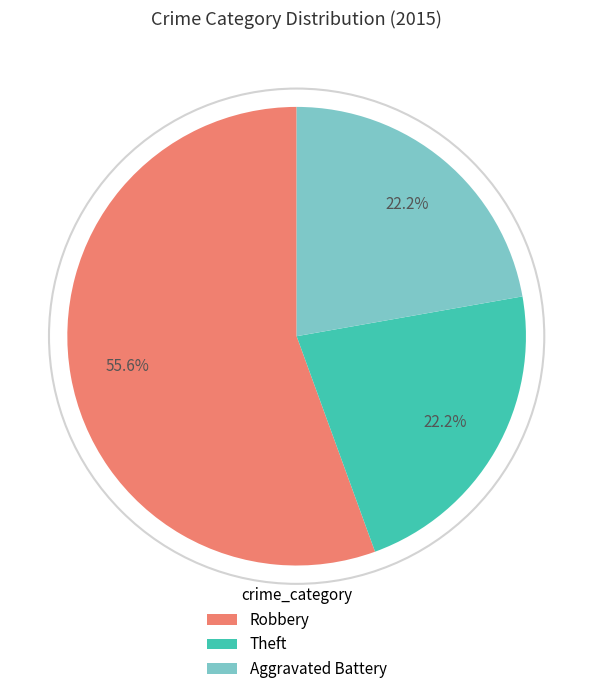

Is there any slice that represents more than half of the pie?

Yes